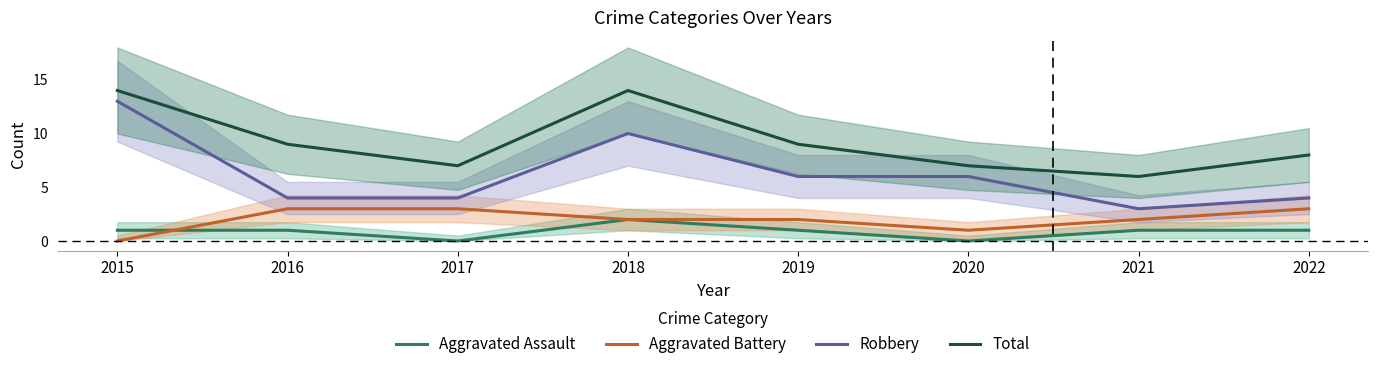

At which label is Total closest to 10?

2016